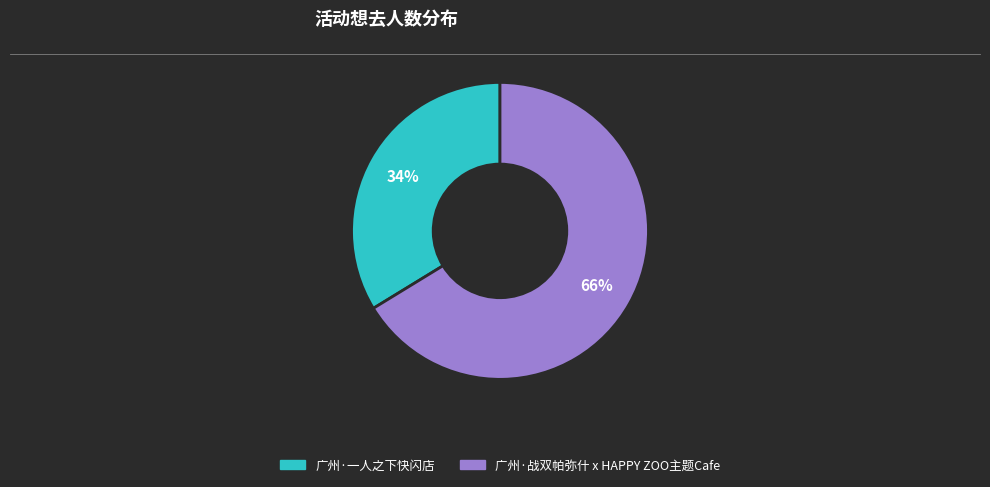

To the nearest percent, what is the average slice percentage?

50%